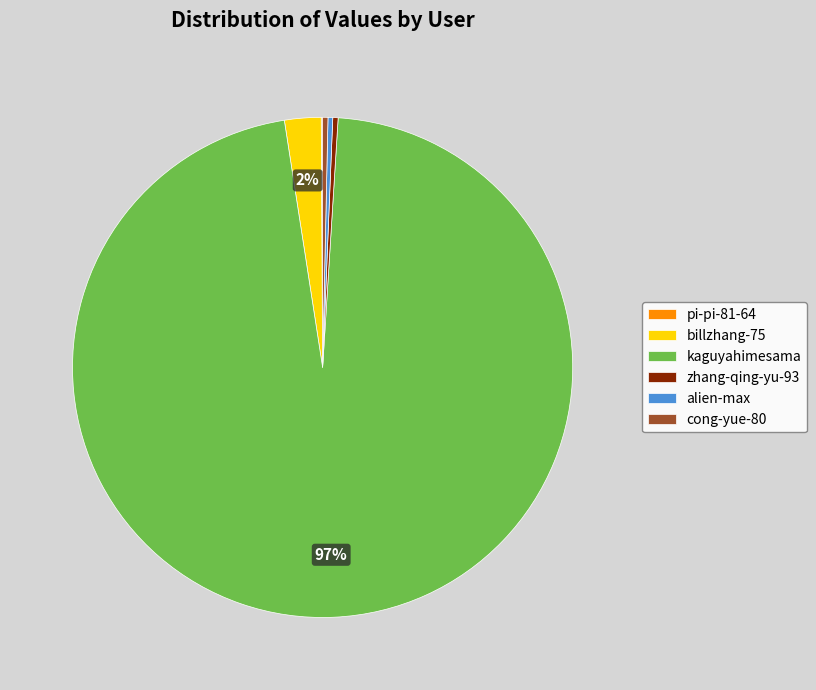

To the nearest percent, what is the difference between the billzhang-75 and cong-yue-80 slice percentages?

2%